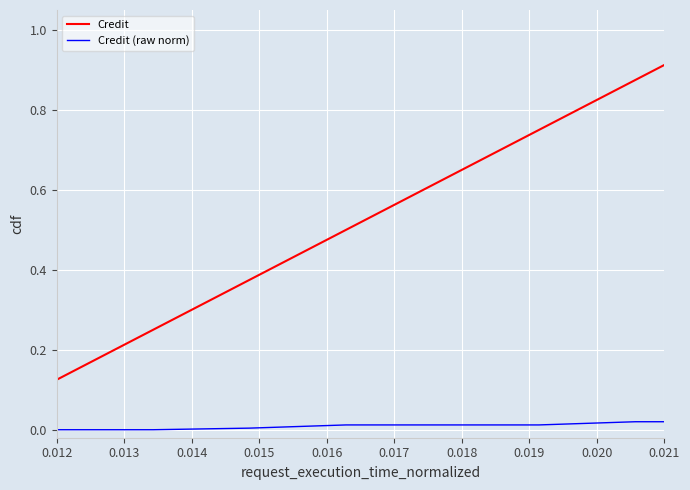

Rank the series by their average value, from highest to lowest.

Credit, Credit (raw norm)